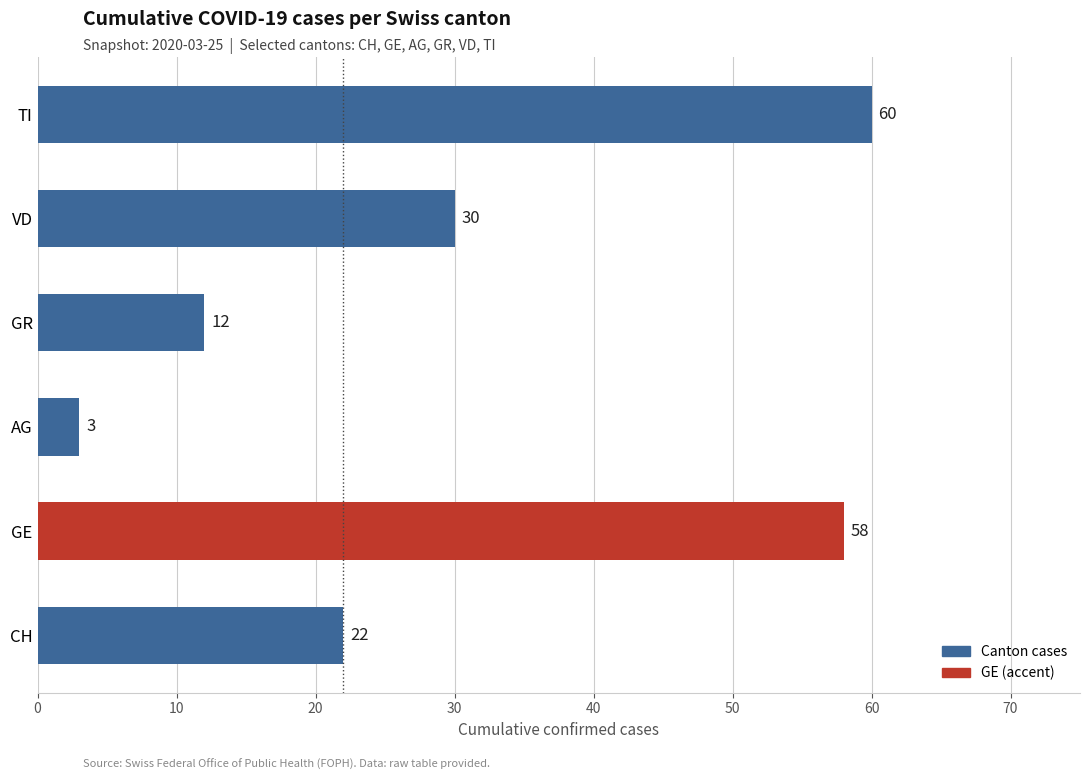

What is the change in value from GR to VD?

+18